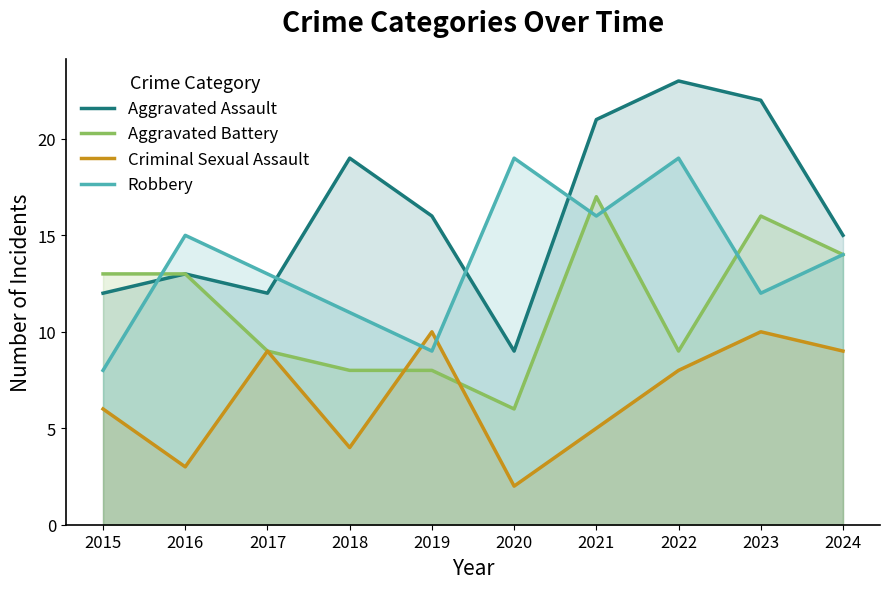

What is the difference between the maximum and minimum values in the Aggravated Assault series?

14